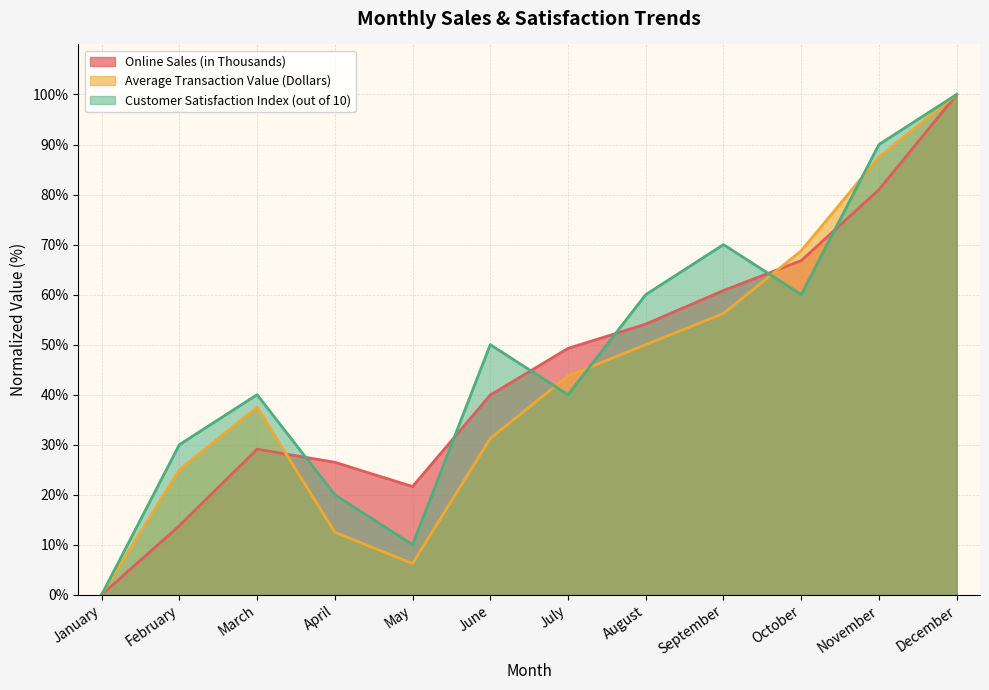

How many data points in Online Sales (in Thousands) are less than 49?

6